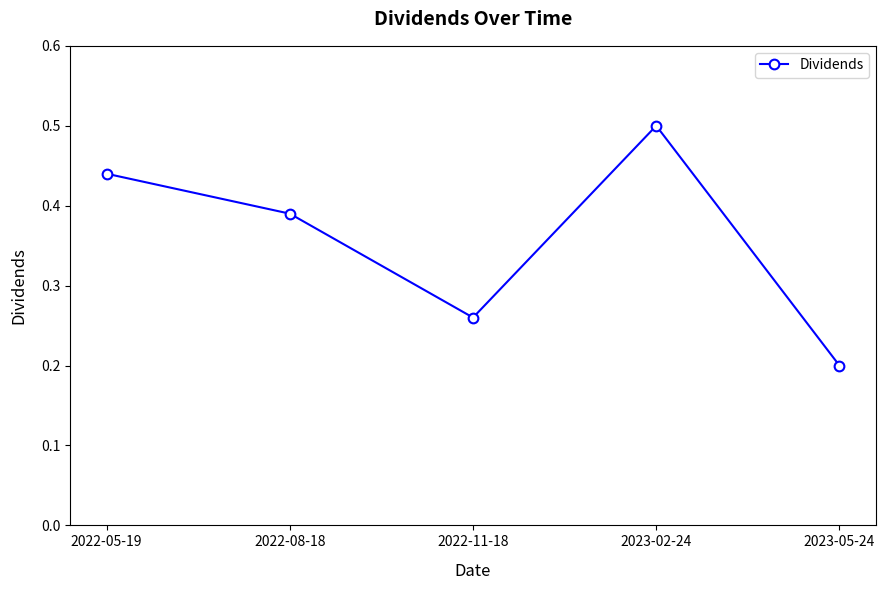

What is the label of the 4th point from the right?

2022-08-18